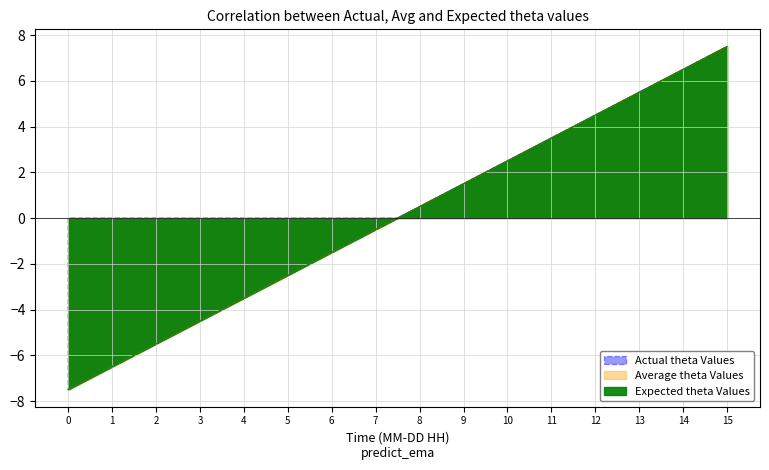

Which series has the widest spread of values?

Actual theta Values